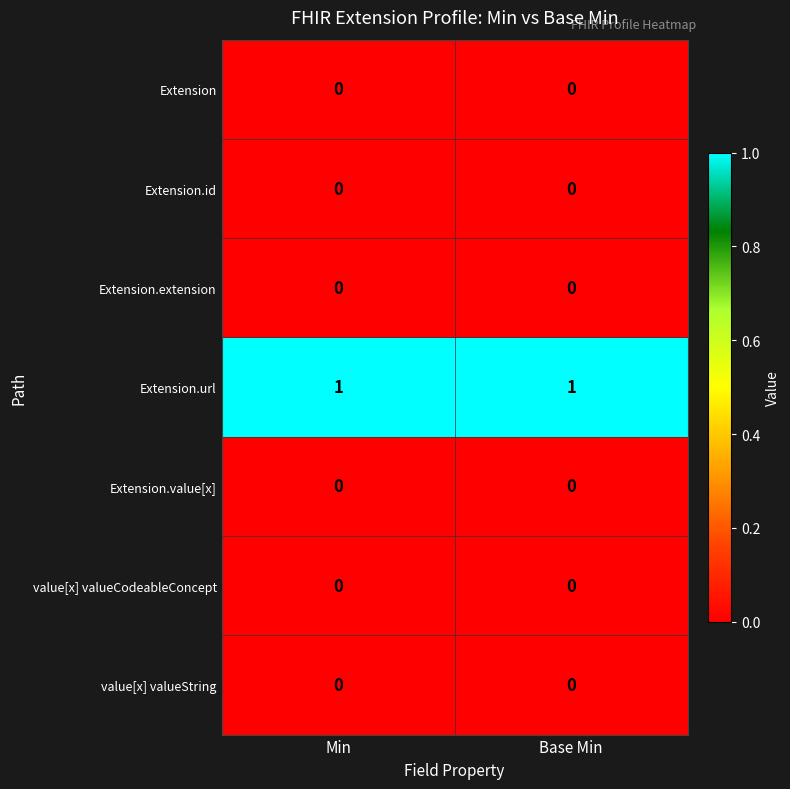

The Extension.extension series shows 0 at Min. True or false?

True